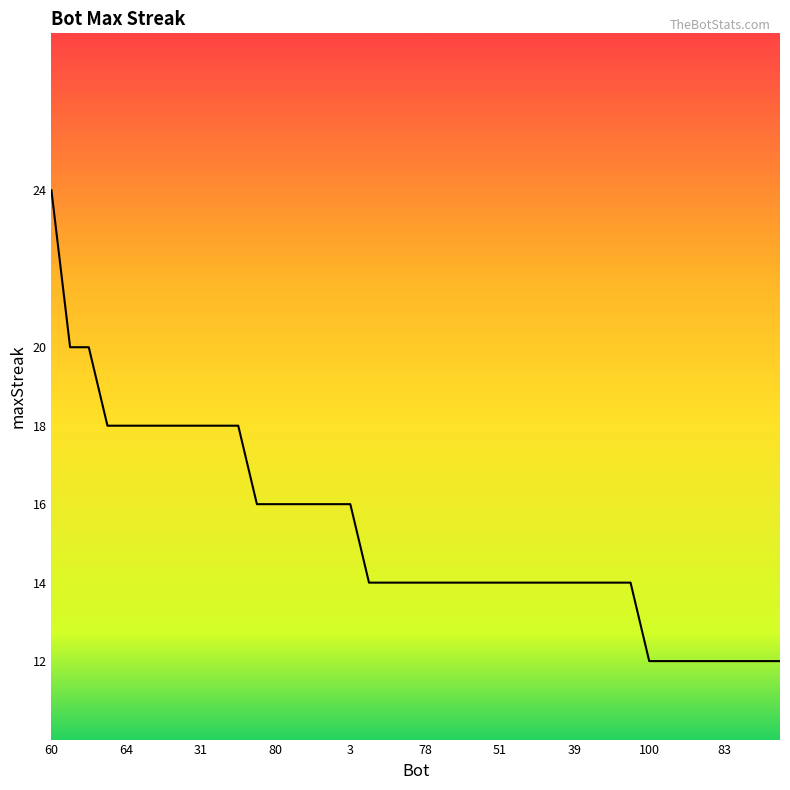

What is the difference between the maximum and minimum values?

12